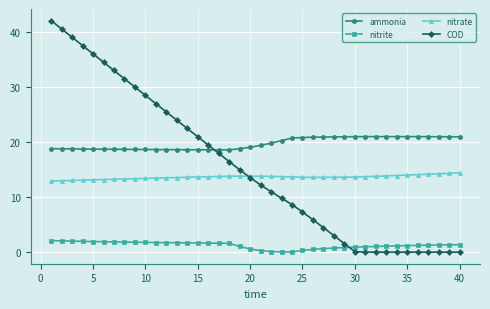

Which series has the largest range (max minus min)?

COD